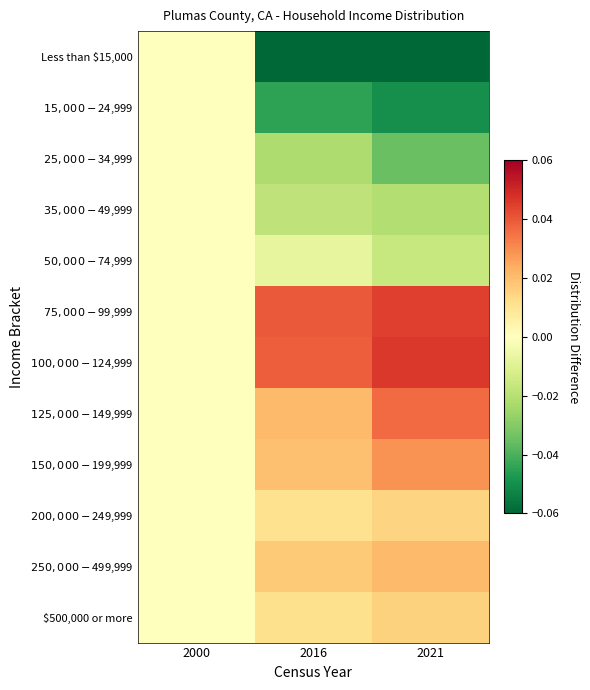

Reading left to right, what are all the values shown in this chart?

Less than $15,000: 2000=0.0	2016=-0.1	2021=-0.1
$15,000 - $24,999: 2000=0.0	2016=-0.0	2021=-0.0
$25,000 - $34,999: 2000=0.0	2016=-0.0	2021=-0.0
$35,000 - $49,999: 2000=0.0	2016=-0.0	2021=-0.0
$50,000 - $74,999: 2000=0.0	2016=-0.0	2021=-0.0
$75,000 - $99,999: 2000=0.0	2016=0.0	2021=0.0
$100,000 - $124,999: 2000=0.0	2016=0.0	2021=0.0
$125,000 - $149,999: 2000=0.0	2016=0.0	2021=0.0
$150,000 - $199,999: 2000=0.0	2016=0.0	2021=0.0
$200,000 - $249,999: 2000=0.0	2016=0.0	2021=0.0
$250,000 - $499,999: 2000=0.0	2016=0.0	2021=0.0
$500,000 or more: 2000=0.0	2016=0.0	2021=0.0